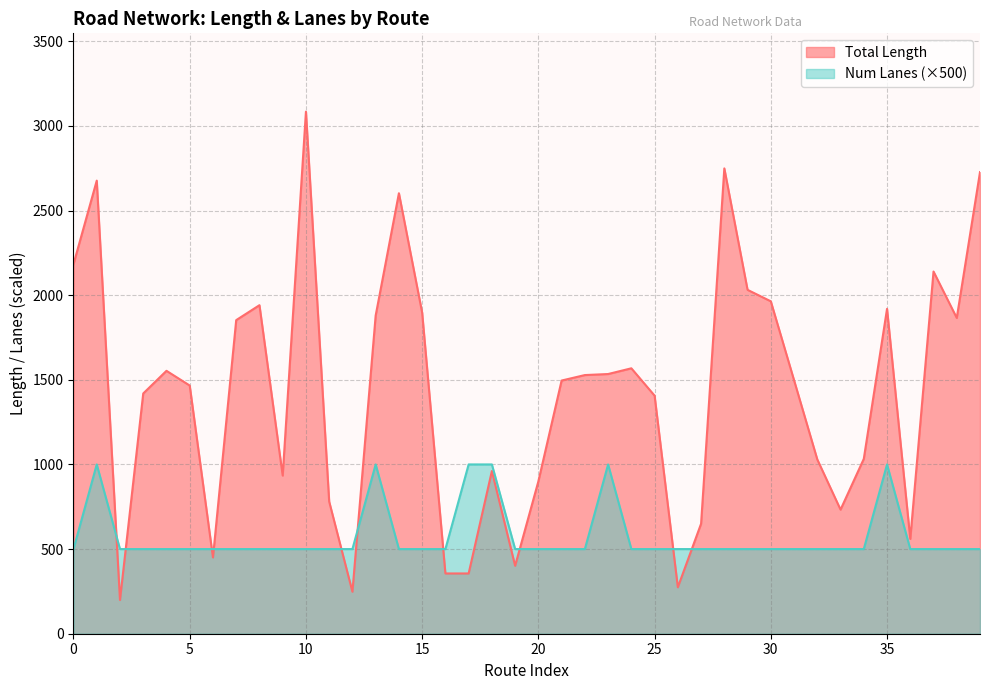

True or false: Num Lanes has more than 1 points higher than both neighbors.

True